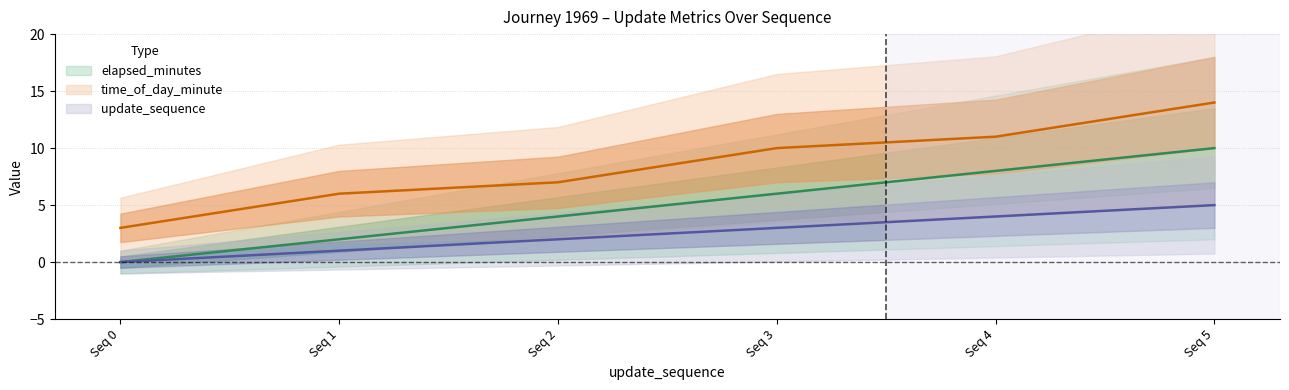

What is the value of the time_of_day_minute point at the 1st from the left?

3